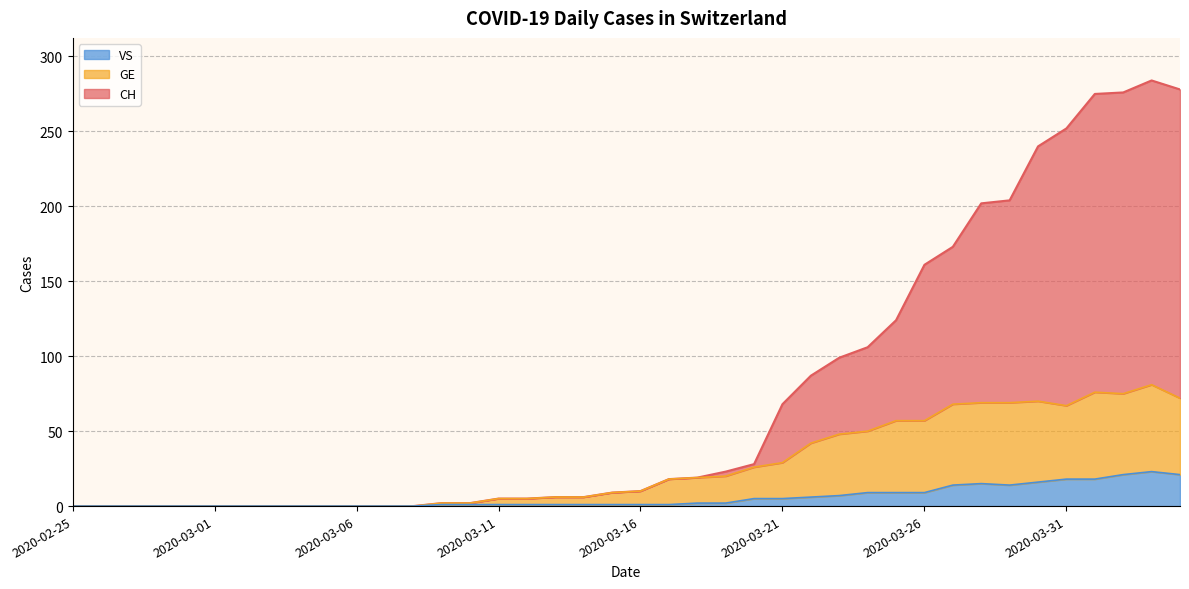

How many categories are shown in the chart?

40